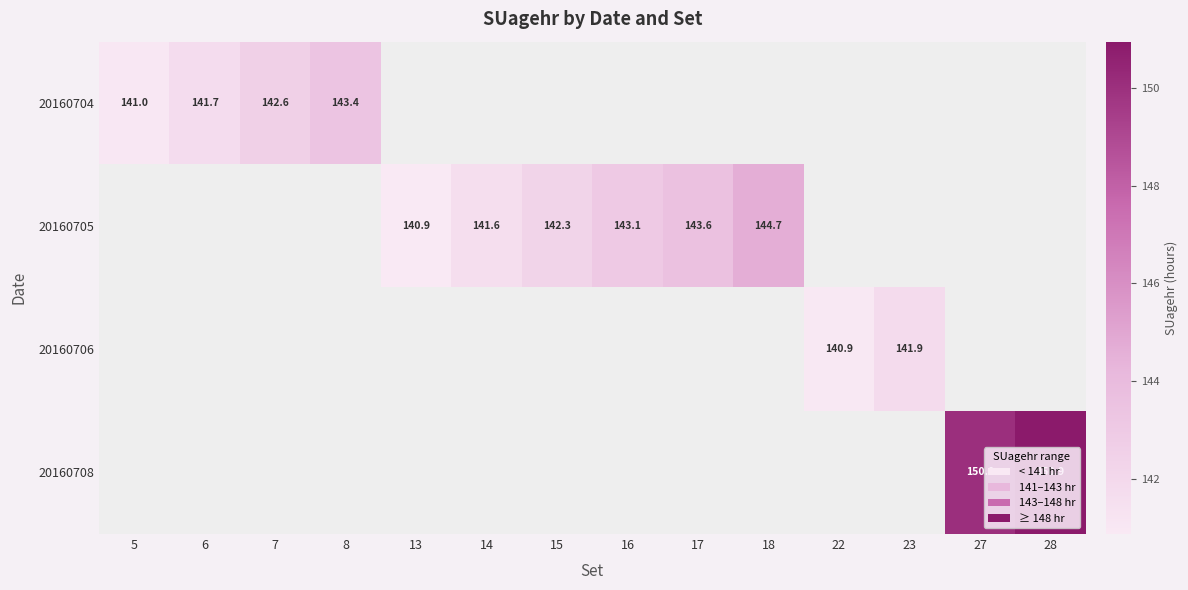

Is it true that 20160704 equals 141.0 at 5?

True